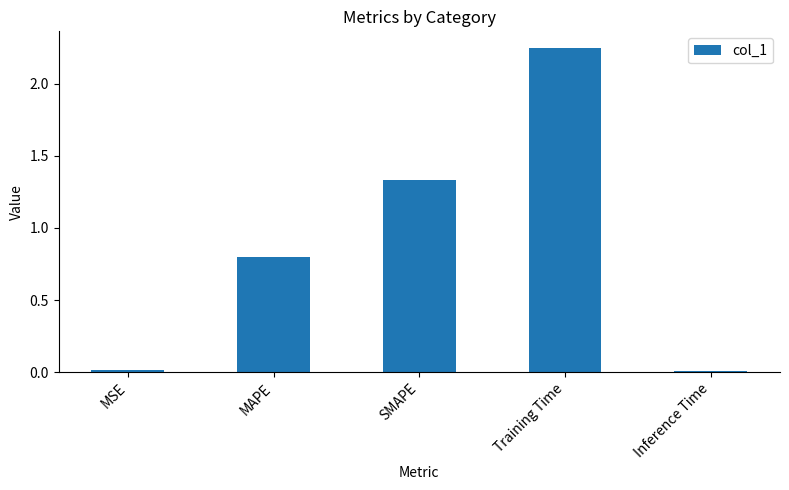

What is the approximate value at MAPE?

0.8